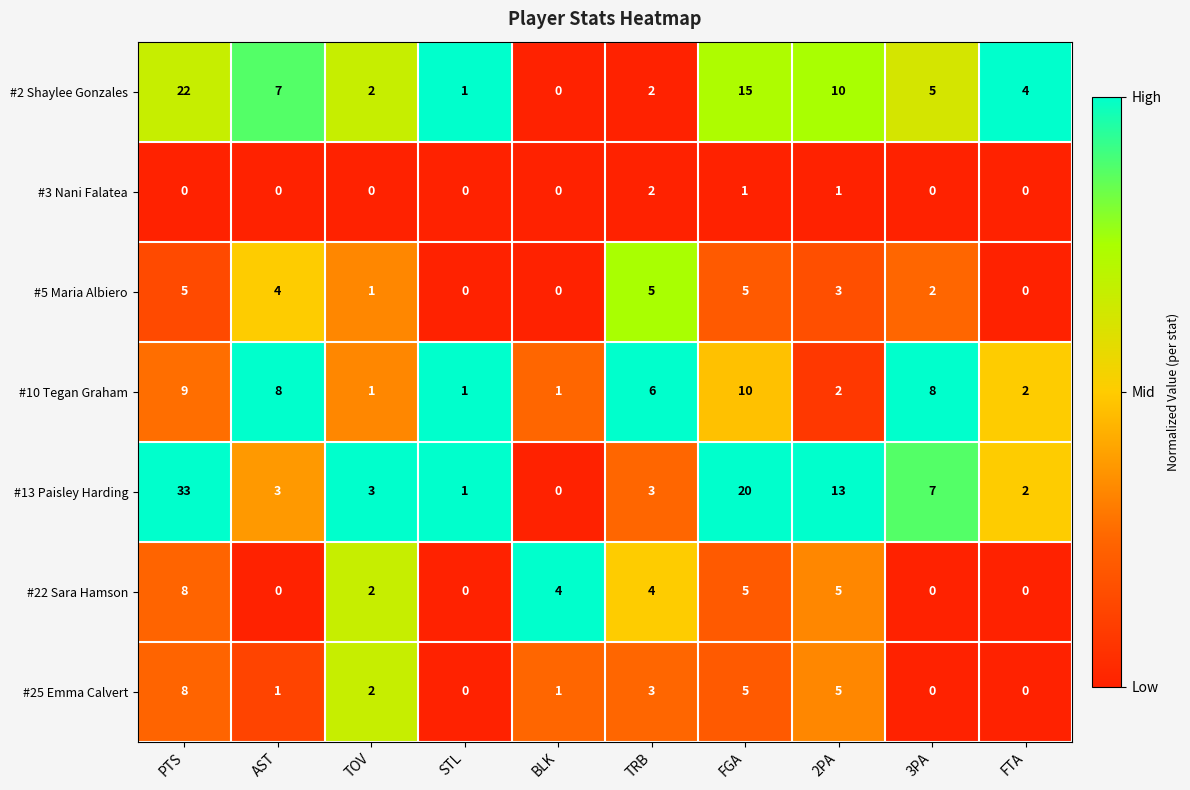

What is the maximum value for #10 Tegan Graham?

10